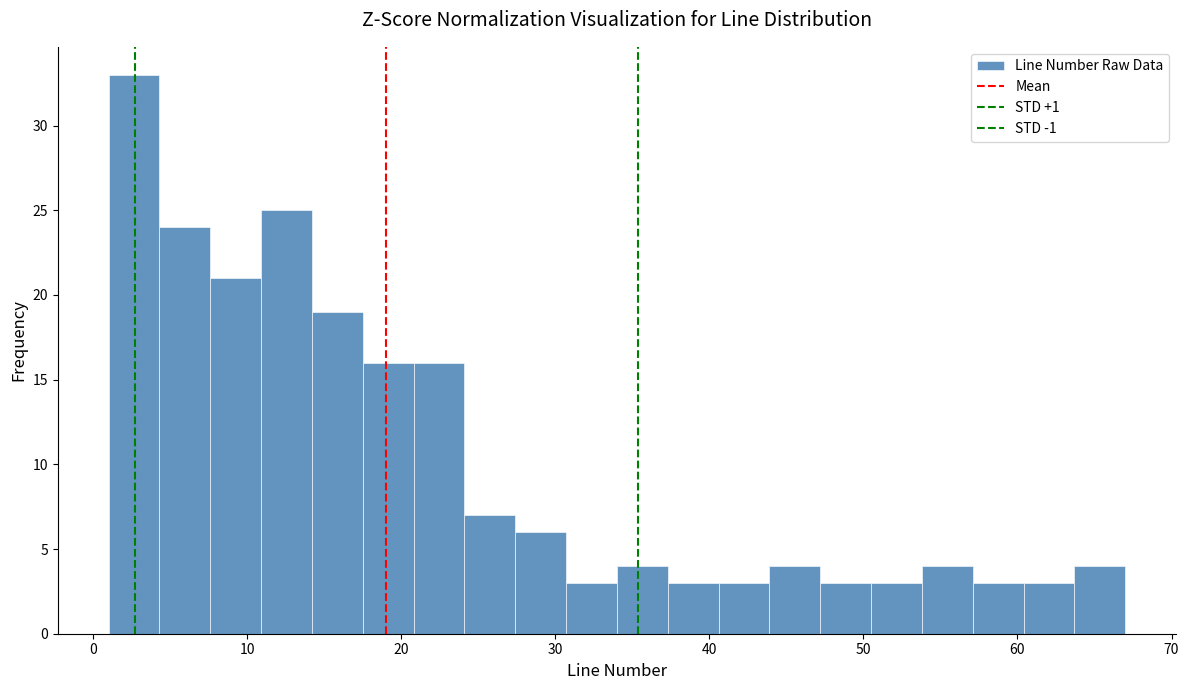

Around what value on the x-axis is the tallest bar? Give the approximate position of its centre, as read against the axis.

3